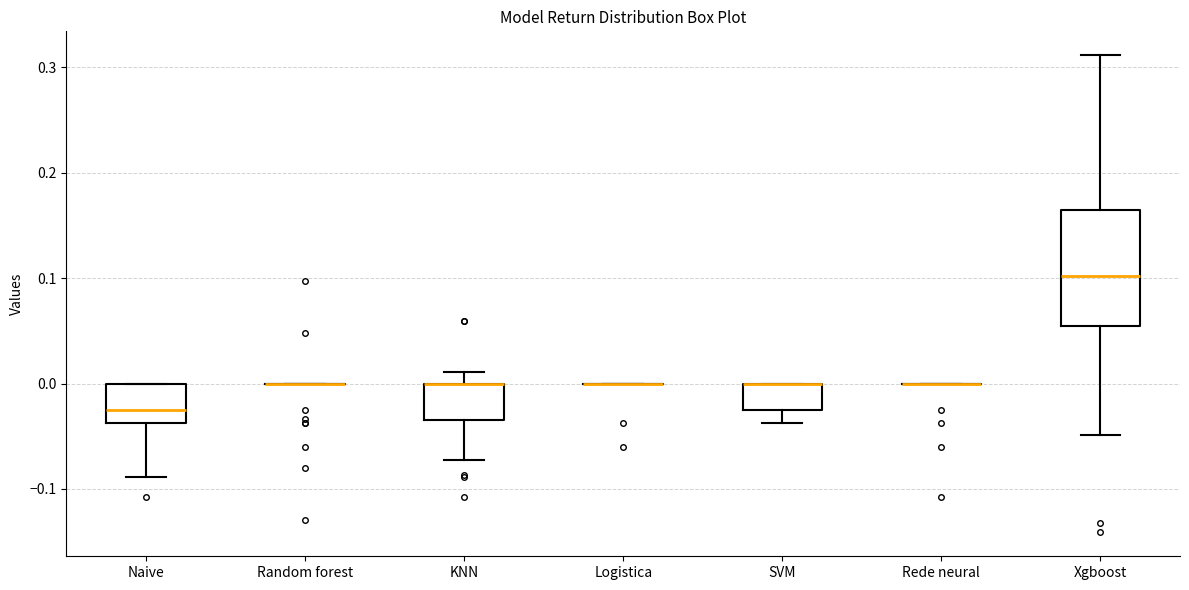

Reading left to right, transcribe this box plot: for each box, give where its median line is, the range the box spans, and where its two whiskers end, as read against the y-axis. The values are not printed on the chart, so give them approximately, as read against the axis.

Naive: median -0.02, box -0.04 to 0.00, whiskers -0.09 to 0.00
Random forest: box collapsed to a line at 0.00, whiskers 0.00 to 0.00
KNN: median 0.00 (drawn on the box's upper edge), box -0.03 to 0.00, whiskers -0.07 to 0.01
Logistica: box collapsed to a line at 0.00, whiskers 0.00 to 0.00
SVM: median 0.00 (drawn on the box's upper edge), box -0.02 to 0.00, whiskers -0.04 to 0.00
Rede neural: box collapsed to a line at 0.00, whiskers 0.00 to 0.00
Xgboost: median 0.10, box 0.05 to 0.16, whiskers -0.05 to 0.31